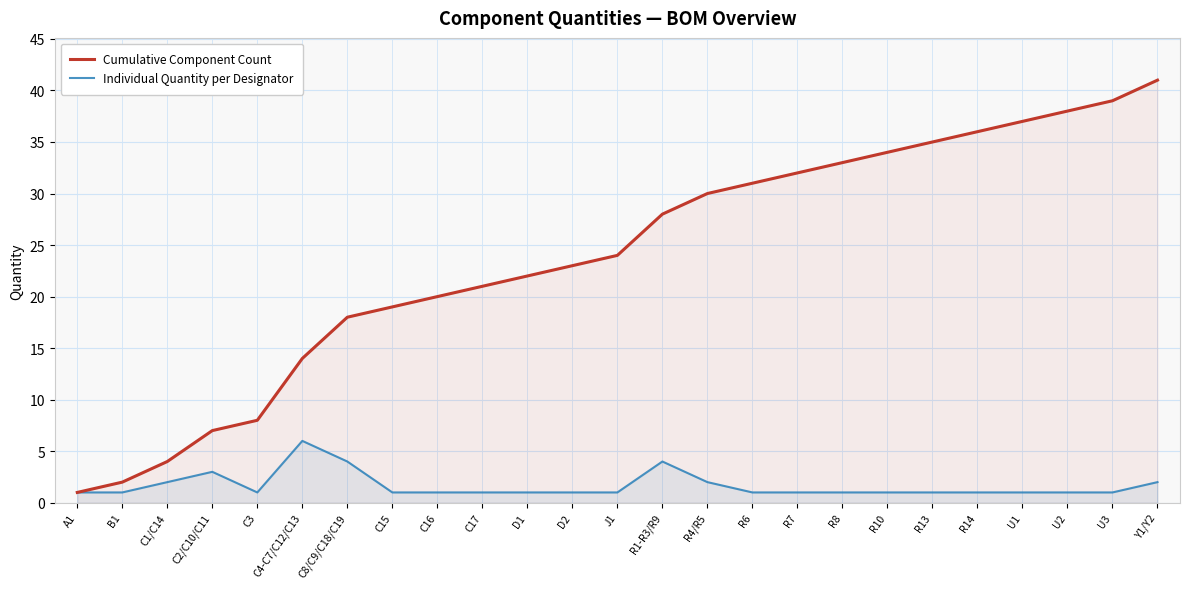

What is the label of the 14th point from the left?

R1-R3/R9